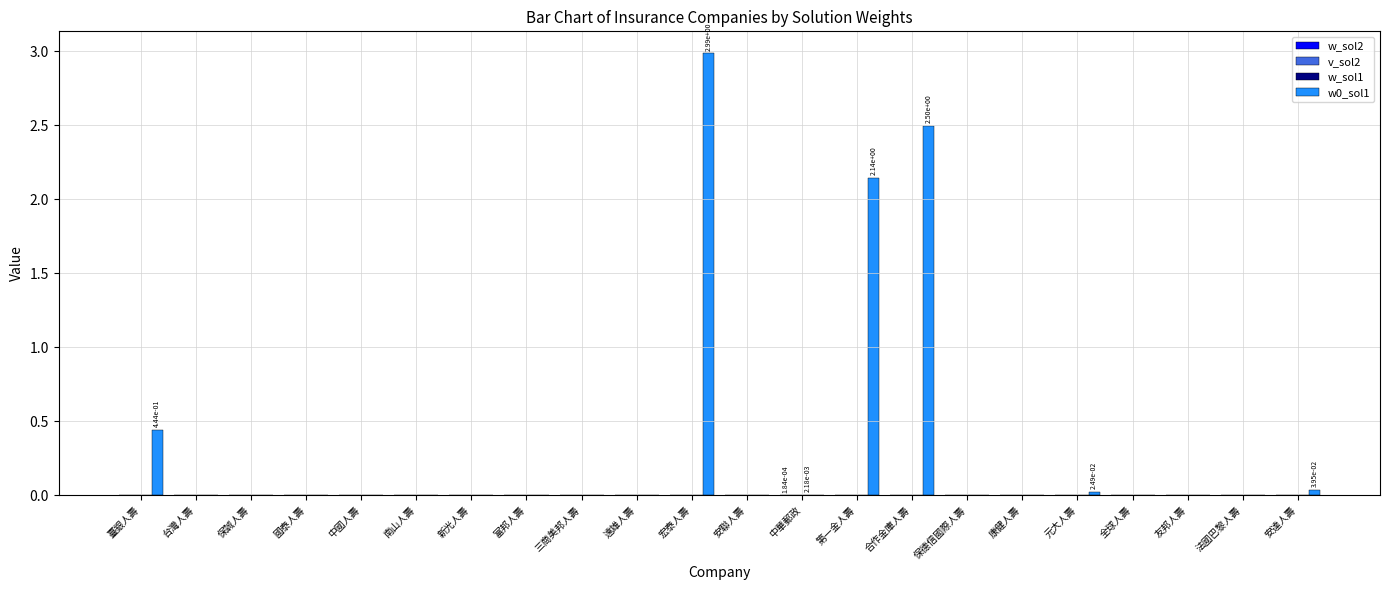

What is the greatest value displayed?

3.0